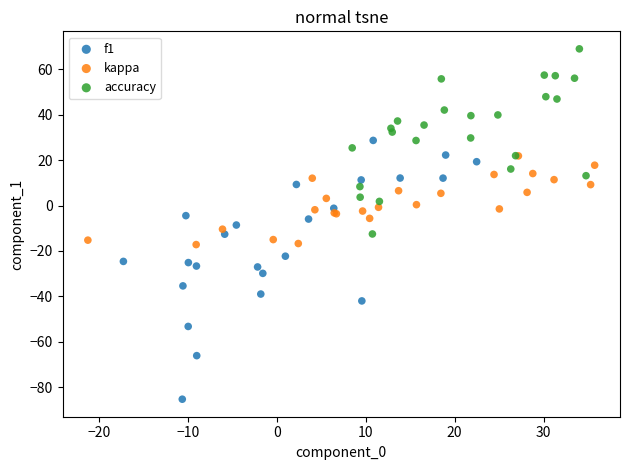

Which series has the largest Y range (max minus min)?

f1